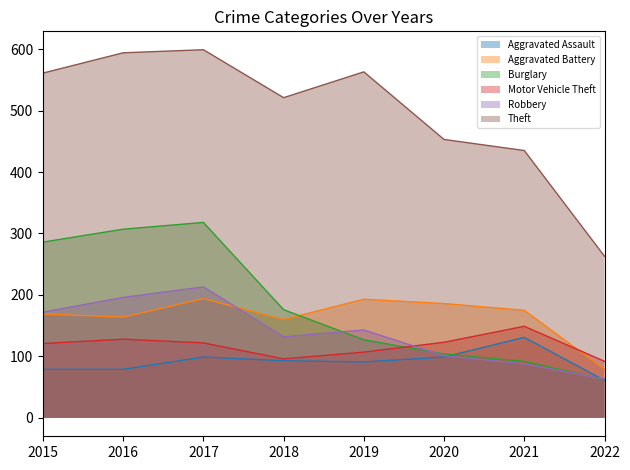

Which series has the largest total across all categories?

Theft